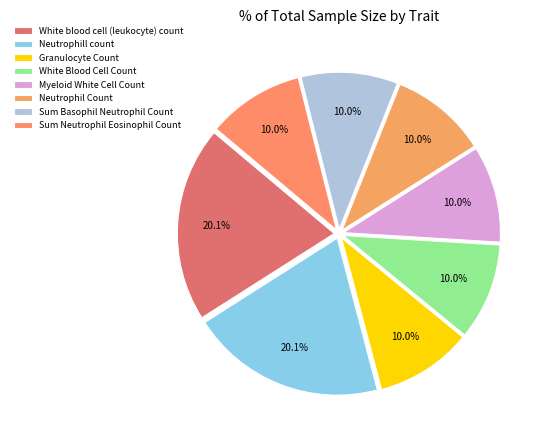

Is the sum of Neutrophil Count and Sum Neutrophil Eosinophil Count greater than half?

No